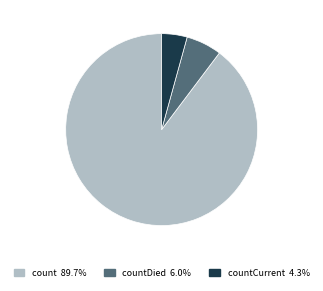

Is there any slice that represents more than half of the pie?

Yes